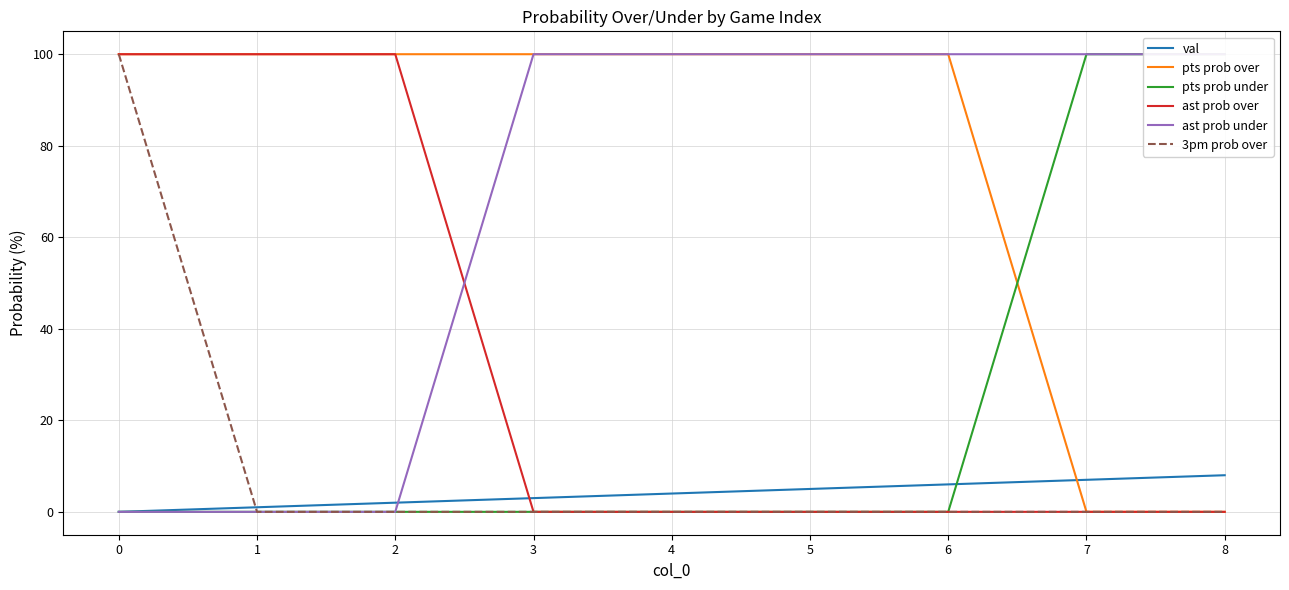

True or false: val and pts prob over intersect in this chart.

True